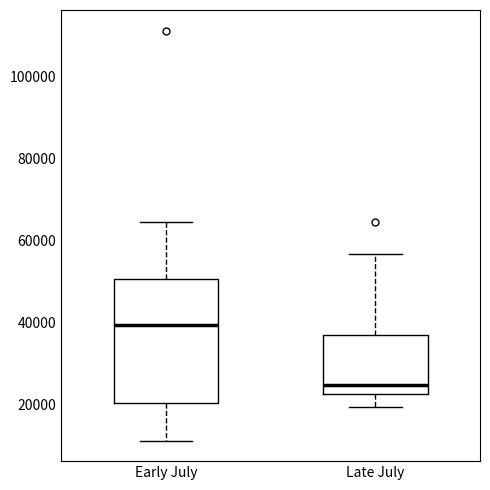

Reading left to right, read every box against the y-axis: the position of its median line, the range the box covers, and the ends of its whiskers. The values are not printed on the chart, so give them approximately, as read against the axis.

Early July: median 40000, box 20000 to 50000, whiskers 12000 to 64000
Late July: median 24000, box 22000 to 36000, whiskers 20000 to 56000